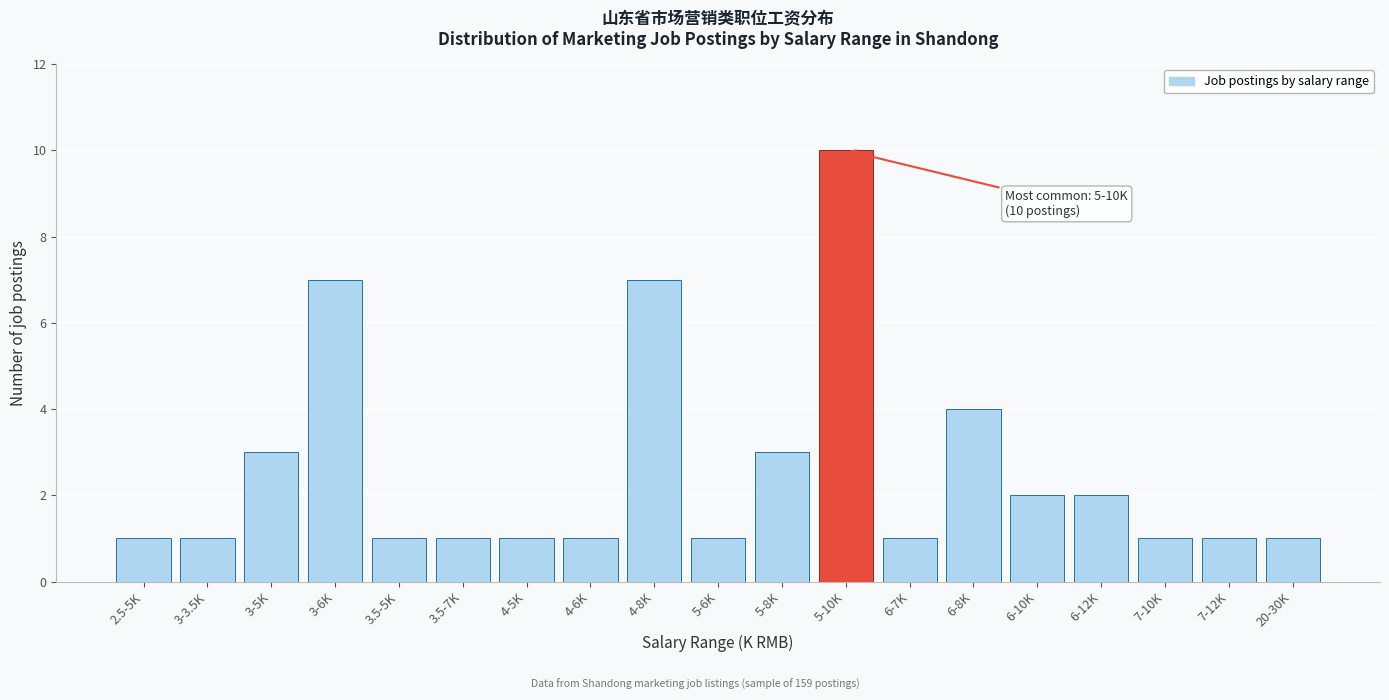

Reading right to left, what are all the values shown in this chart?

1	1	1	2	2	4	1	10	3	1	7	1	1	1	1	7	3	1	1